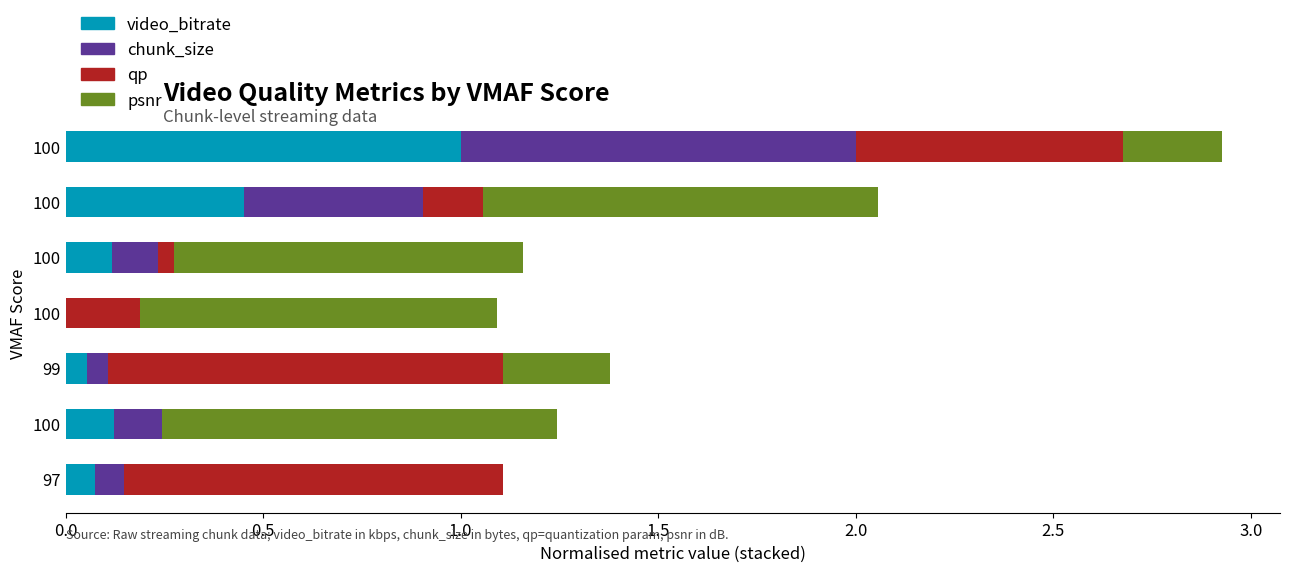

What position from the right is 0.0?

7